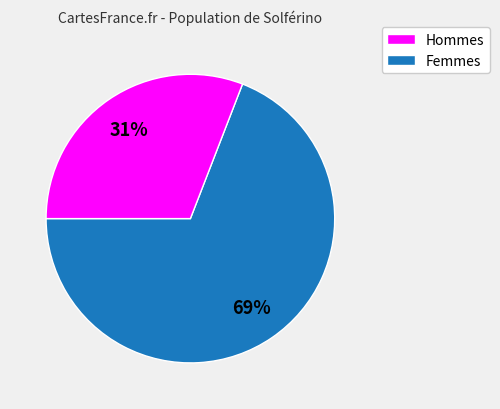

Is there any slice that represents more than half of the pie?

Yes